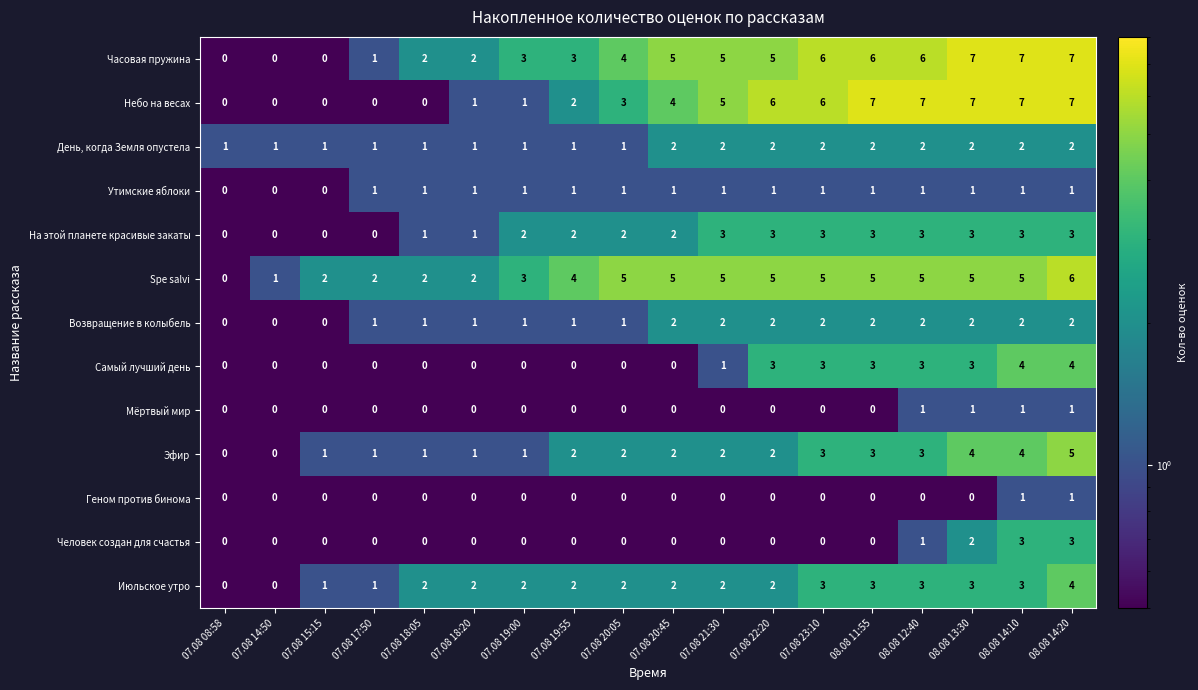

What is the maximum value for Часовая пружина?

7